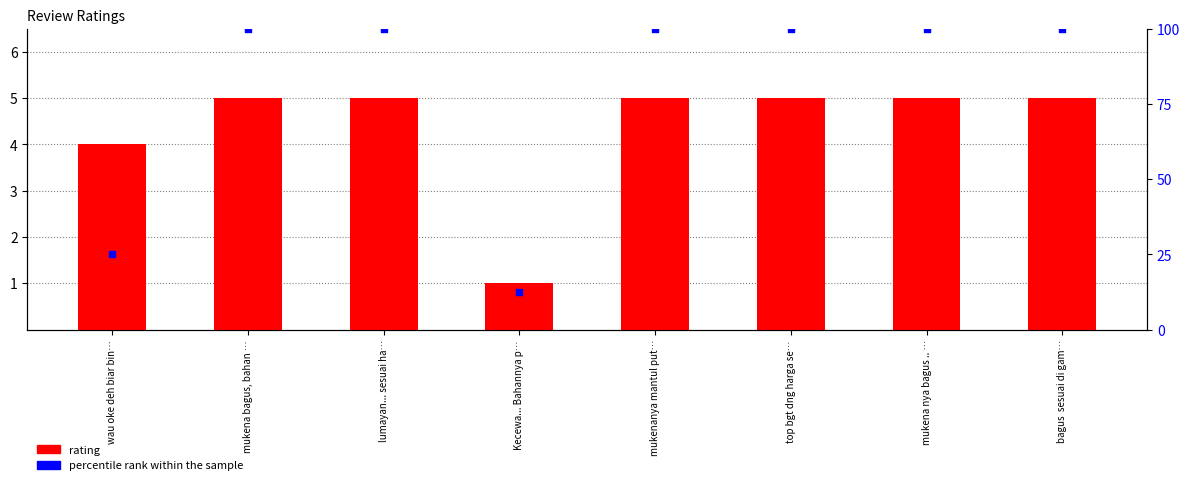

Which series contains the highest Y value?

percentile rank within the sample